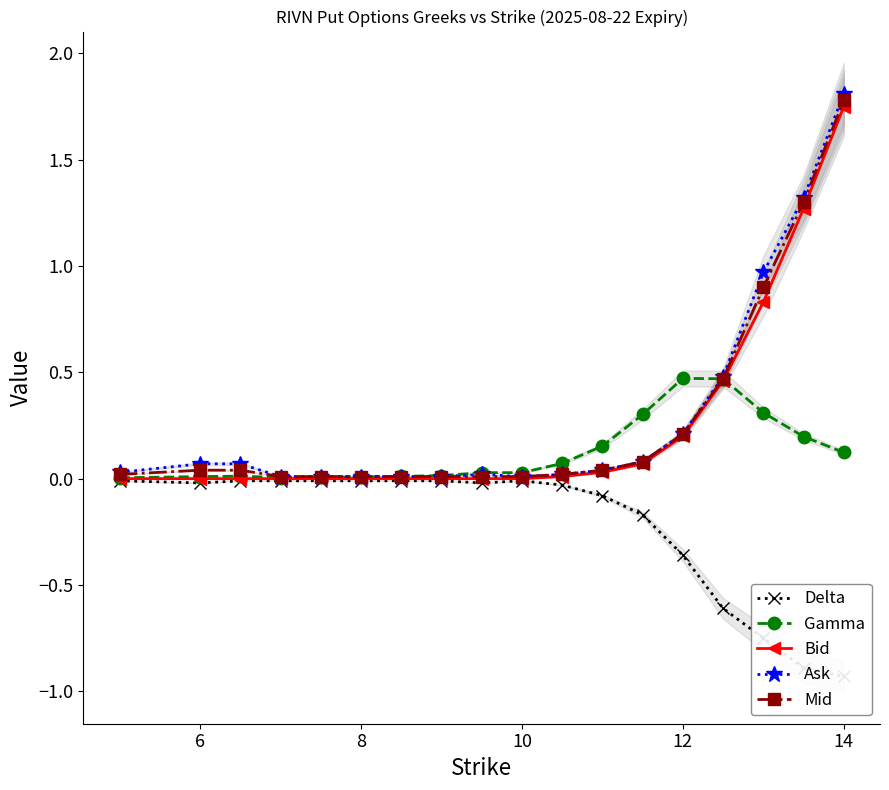

True or false: Gamma and Delta cross at least once.

False